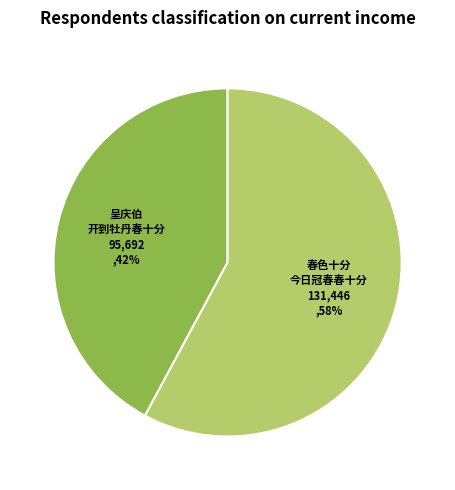

Does any single category account for the majority?

Yes